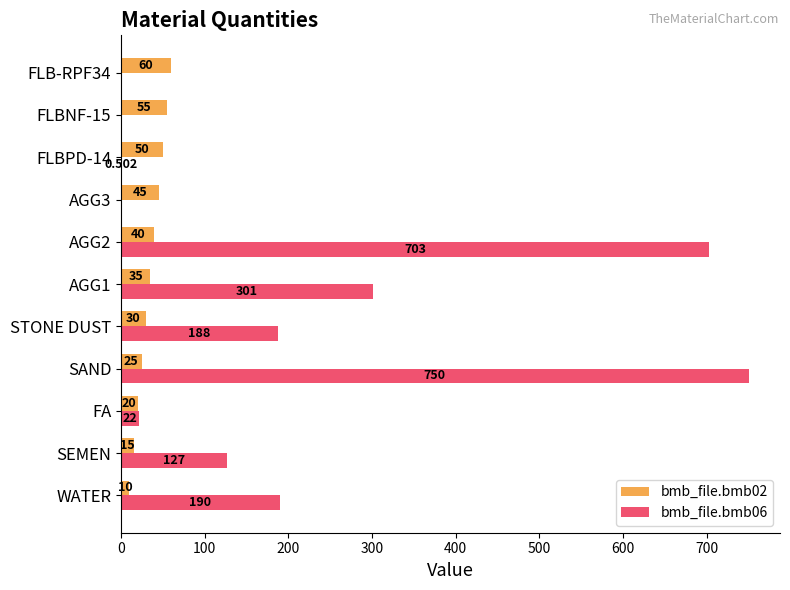

At which category is the sum across all series the highest?

SAND